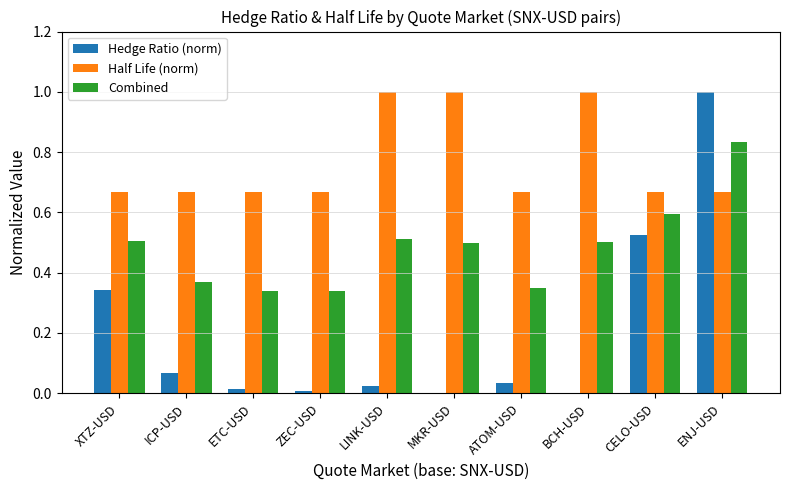

What is the total value across all series at MKR-USD?

1.5